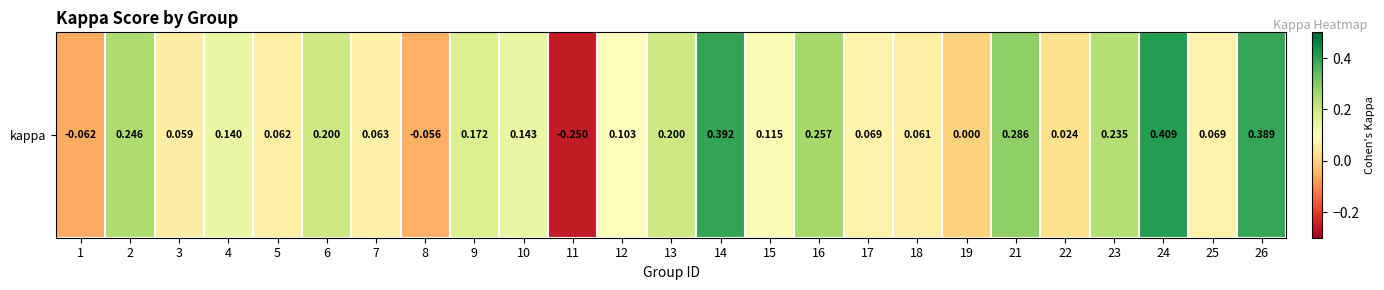

What is the average value?

0.1